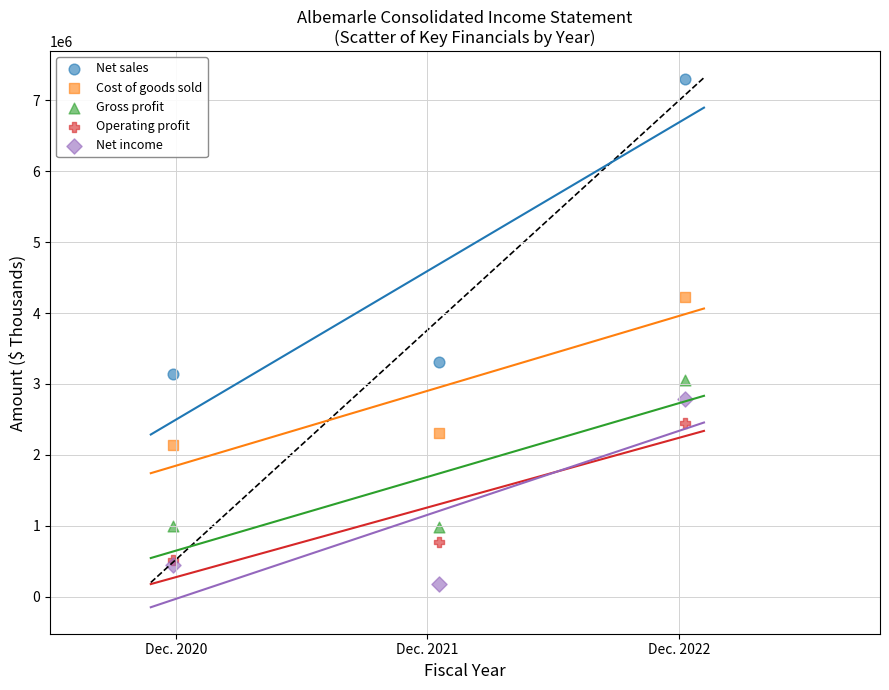

Which series has the largest Y range (max minus min)?

Net sales